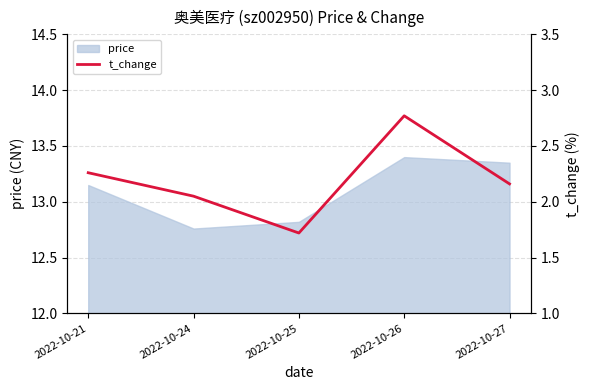

What is the difference between the second highest and minimum values?

0.5